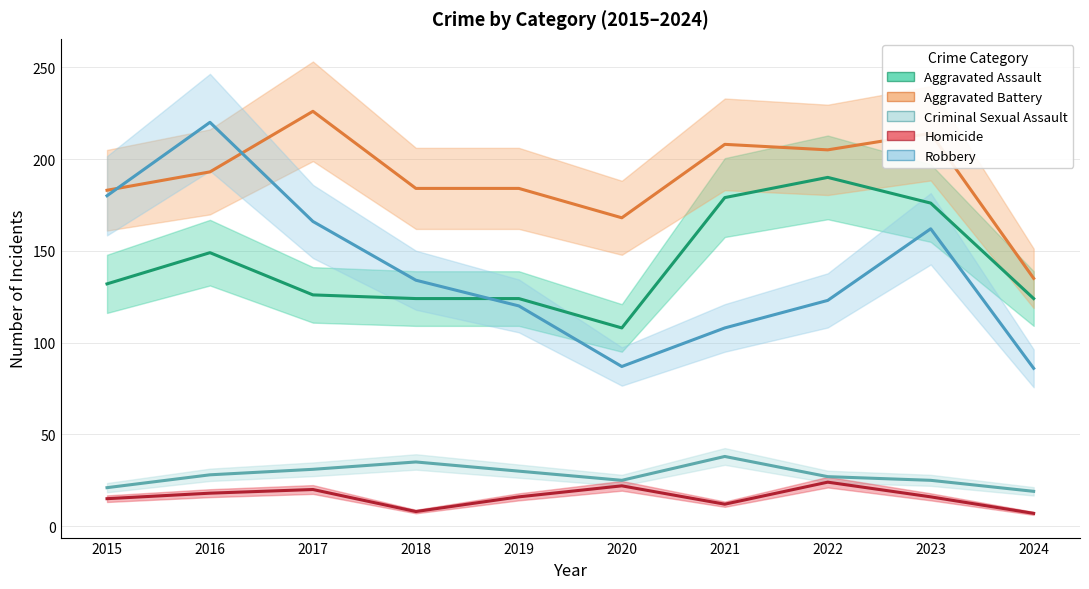

Is it true that Aggravated Battery equals 282 at 2019?

False